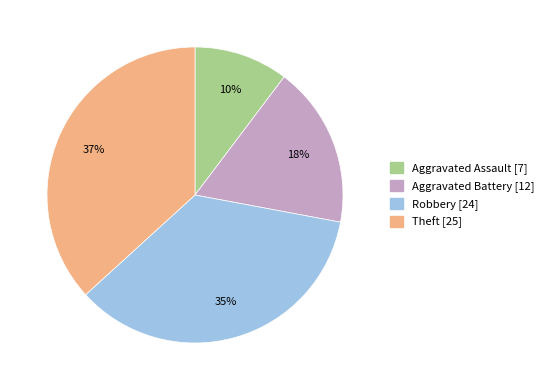

What percentage is the Theft slice, to the nearest percent?

37%